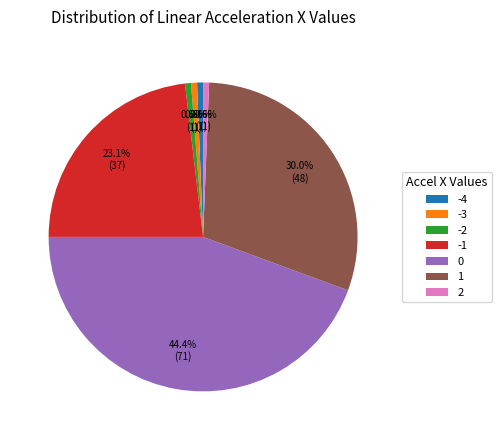

To the nearest percent, what is the difference between the -1 and 0 slice percentages?

21%